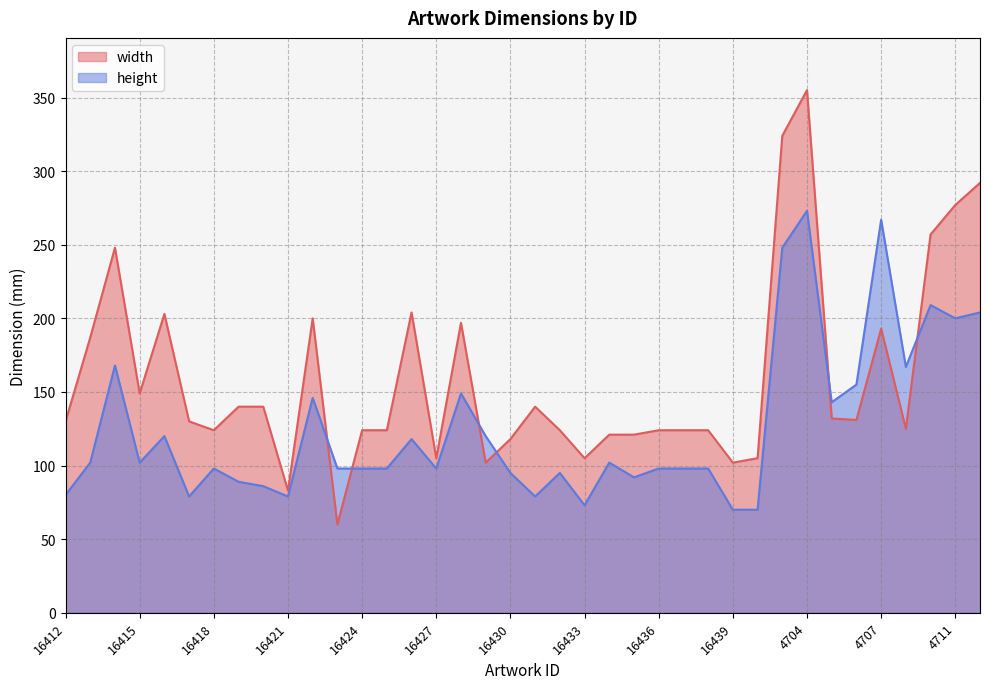

Reading left to right, extract all data points from this chart.

width: 16412=130	16413=187	16414=248	16415=149	16416=203	16417=130	16418=124	16419=140	16420=140	16421=83	16422=200	16423=60	16424=124	16425=124	16426=204	16427=105	16428=197	16429=102	16430=118	16431=140	16432=124	16433=105	16434=121	16435=121	16436=124	16437=124	16438=124	16439=102	16440=105	16441=324	4704=355	4705=132	4706=131	4707=193	4708=125	4709=257	4711=277	11838=292
height: 16412=80	16413=102	16414=168	16415=102	16416=120	16417=79	16418=98	16419=89	16420=86	16421=79	16422=146	16423=98	16424=98	16425=98	16426=118	16427=98	16428=149	16429=120	16430=95	16431=79	16432=95	16433=73	16434=102	16435=92	16436=98	16437=98	16438=98	16439=70	16440=70	16441=248	4704=273	4705=143	4706=155	4707=267	4708=167	4709=209	4711=200	11838=204